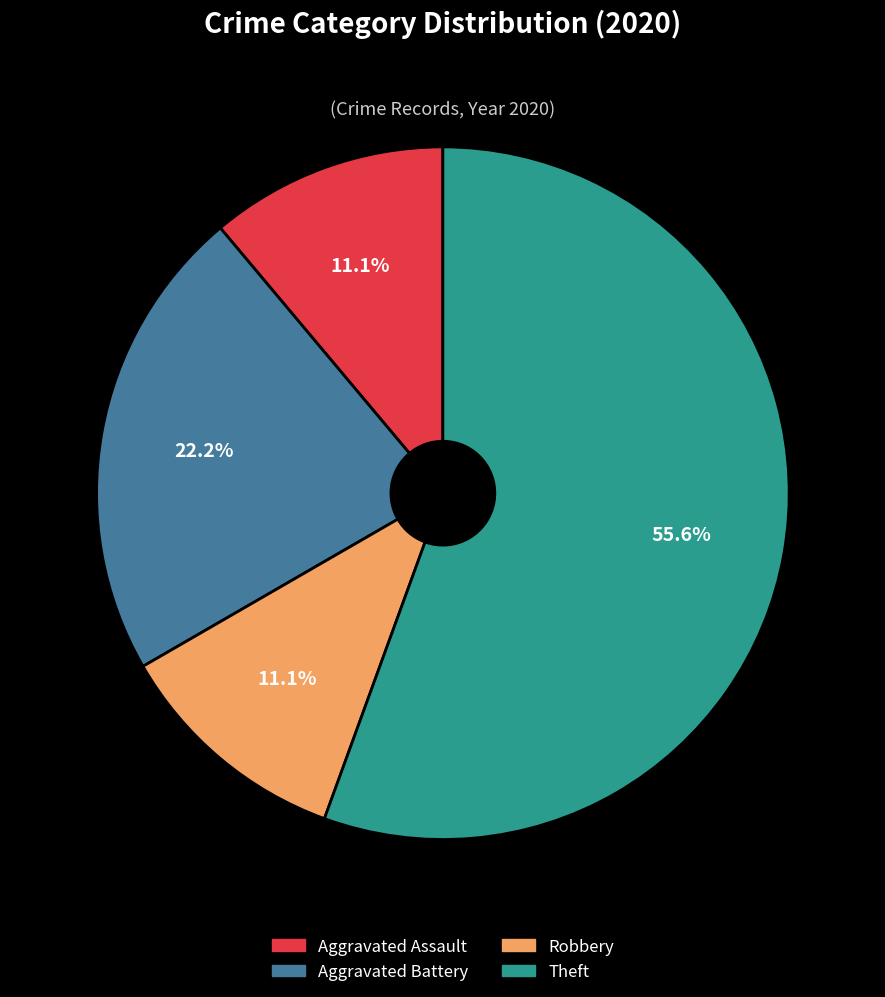

How many segments does this pie chart have?

4